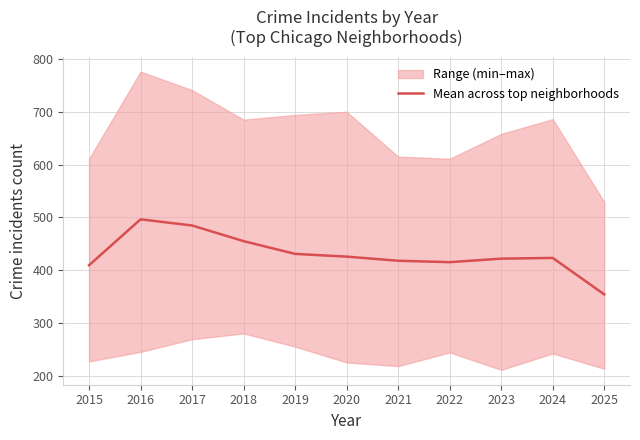

Rank the categories by value from lowest to highest.

2025, 2015, 2022, 2021, 2023, 2024, 2020, 2019, 2018, 2017, 2016